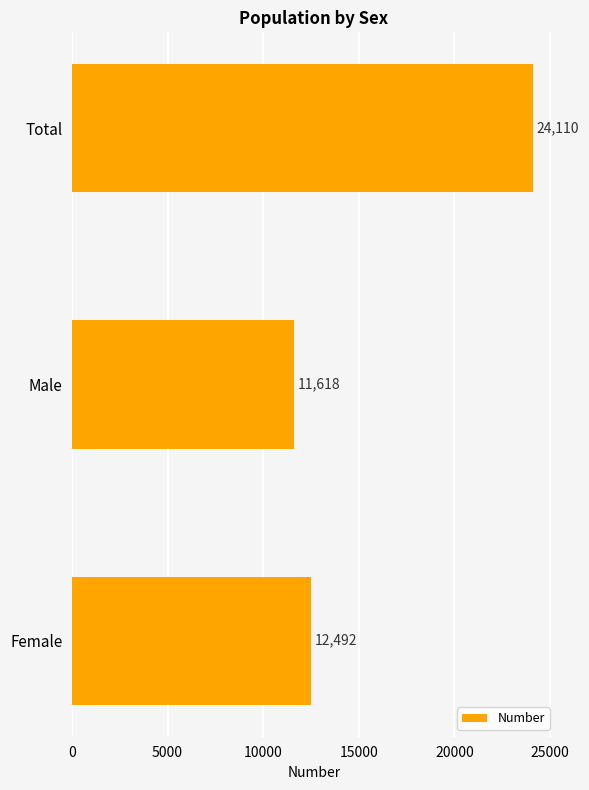

List the labels in order of value, smallest first.

Male, Female, Total